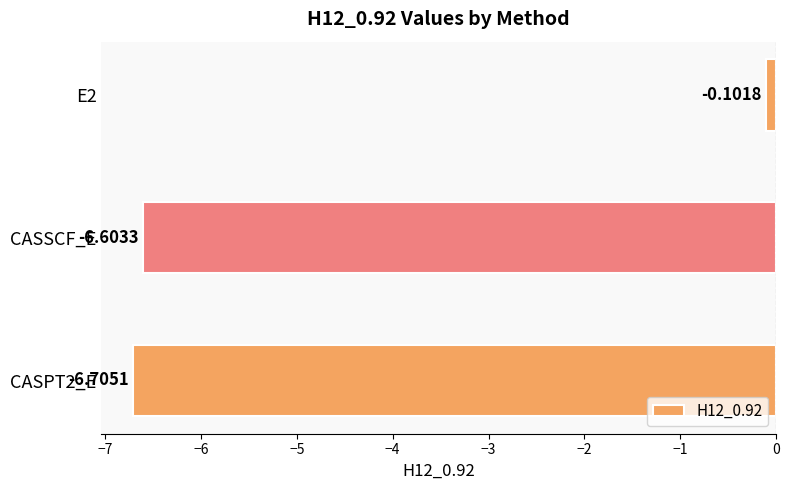

What is the change in value from E2 to CASSCF_E?

-6.5